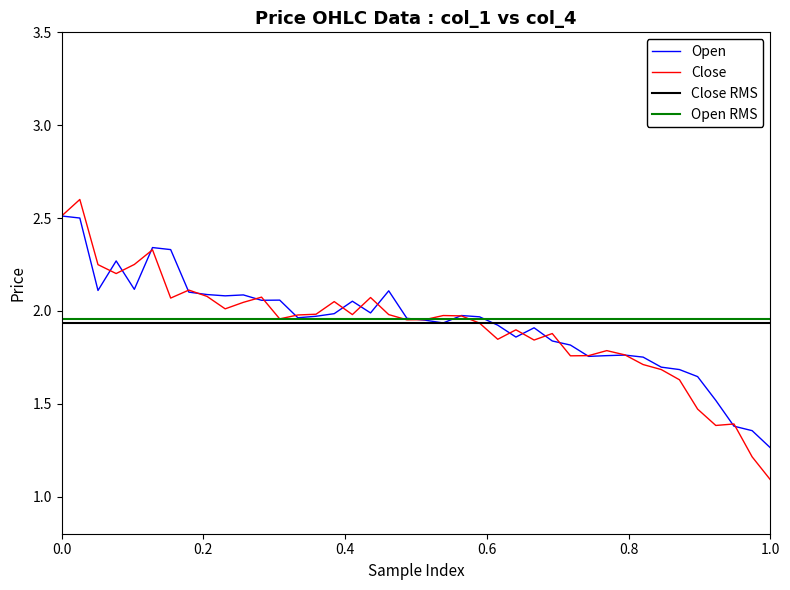

Where is Close nearest to the value 1?

1.0